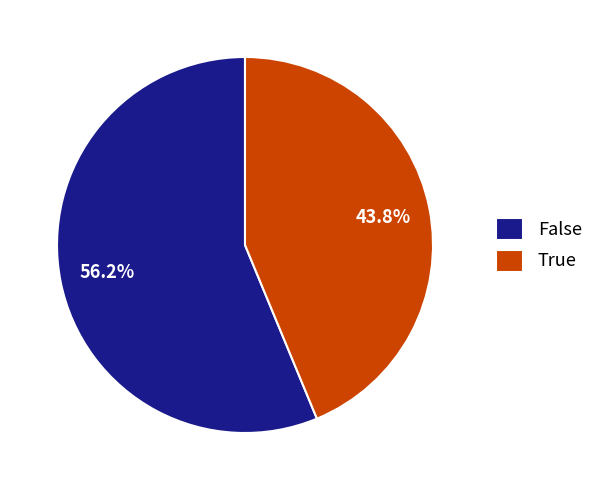

How many slices are in this pie chart?

2